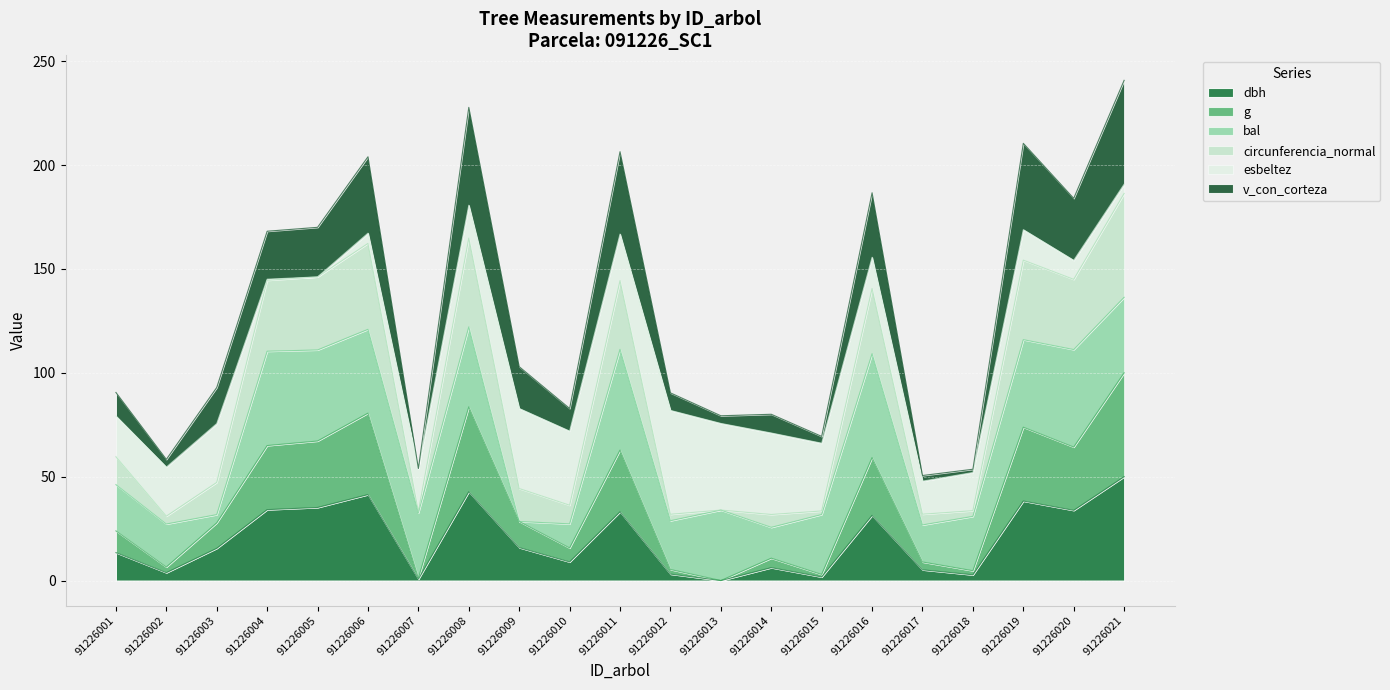

How many categories are shown in the chart?

21